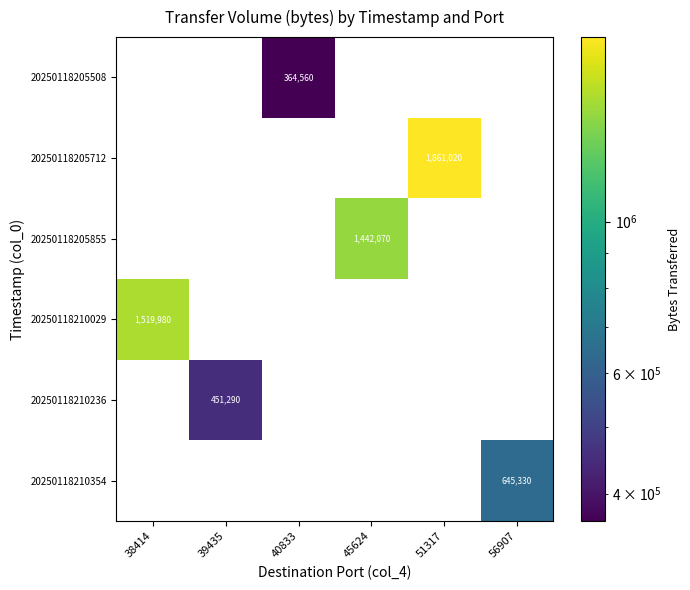

Which series has the largest total across all categories?

20250118205712